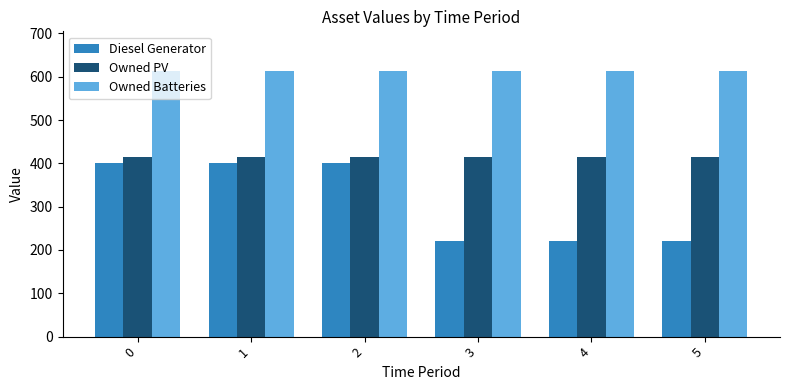

Read the Diesel Generator value at 5, to the nearest 50.

200